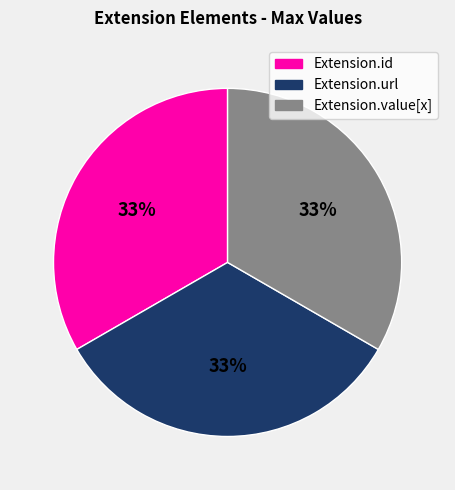

Is there a majority slice in this chart?

No